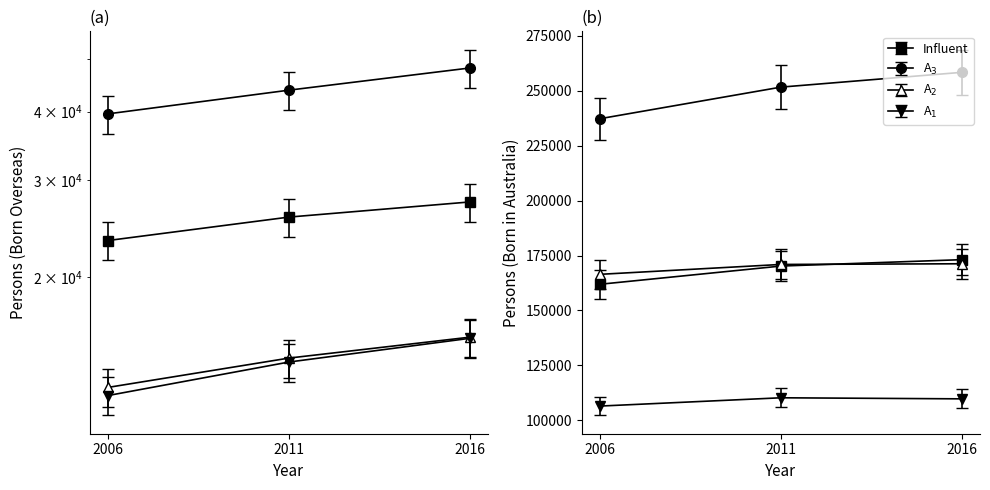

How many lines are shown in the chart?

4